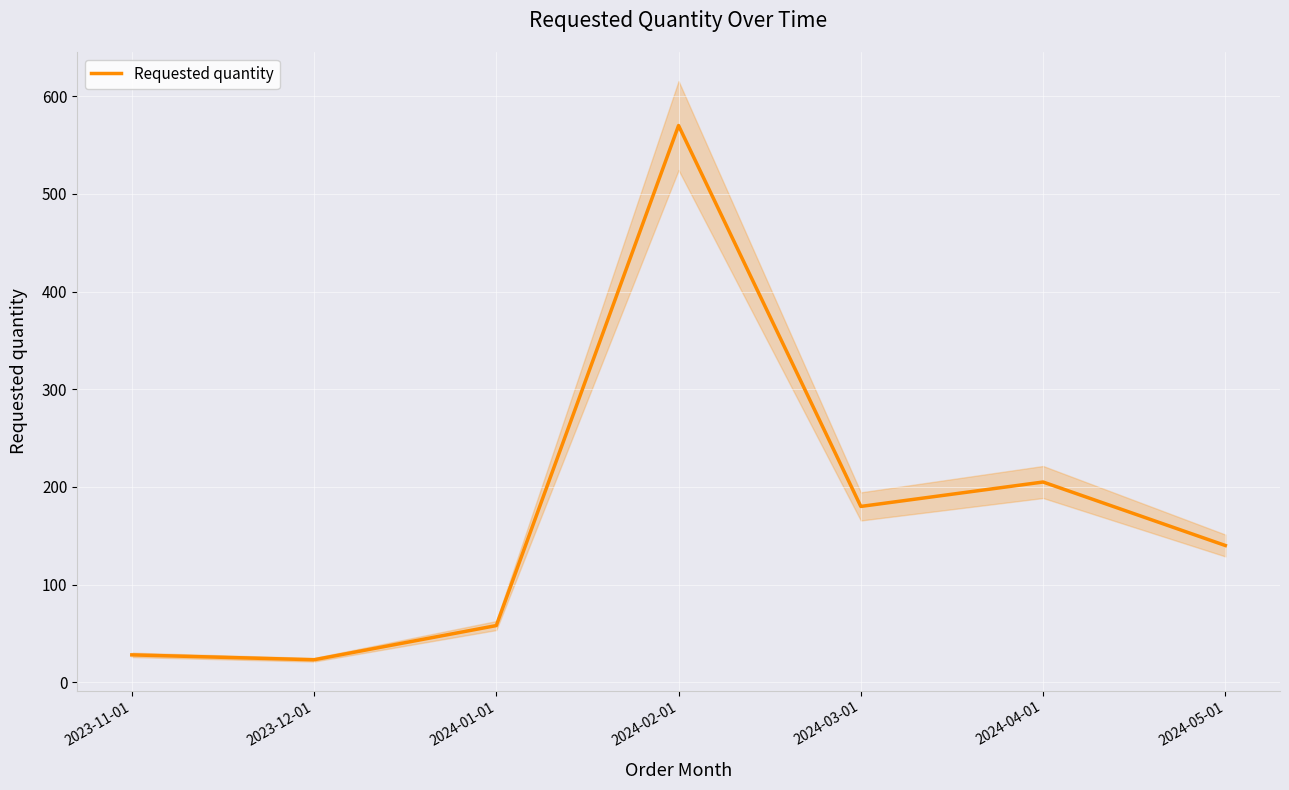

Reading left to right, what are all the values shown in this chart?

2023-11-01=28	2023-12-01=23	2024-01-01=58	2024-02-01=570	2024-03-01=180	2024-04-01=205	2024-05-01=140